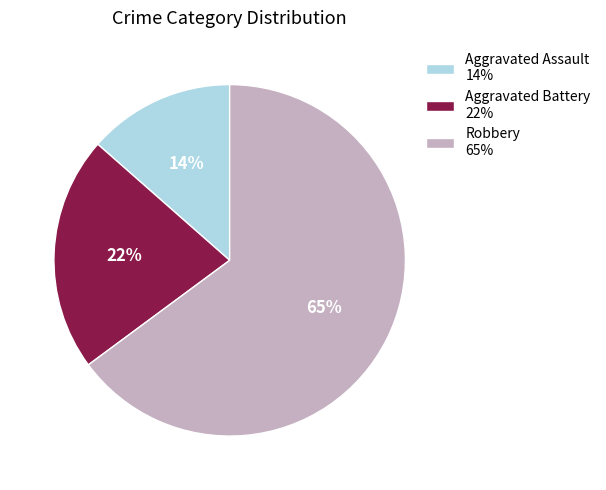

Is there any slice that represents more than half of the pie?

Yes